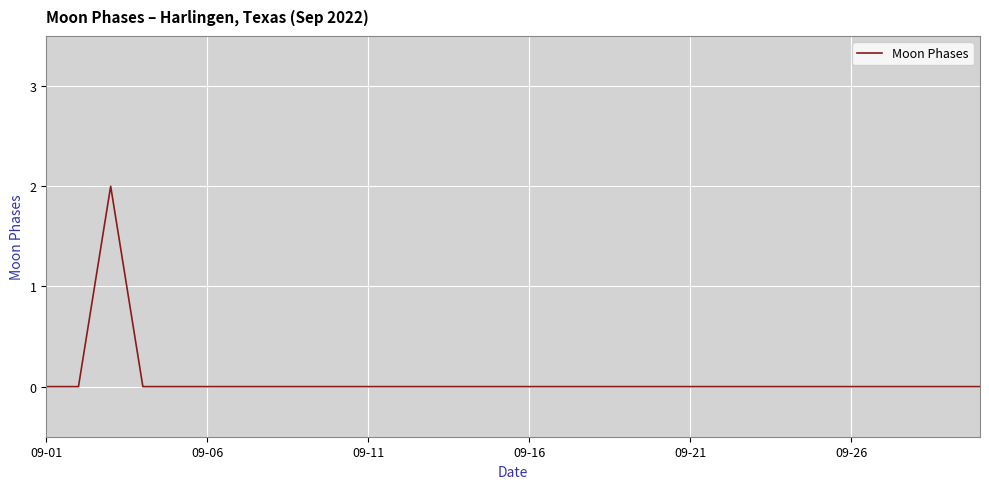

How many interior local peaks (higher than both neighbors) does the data have?

1